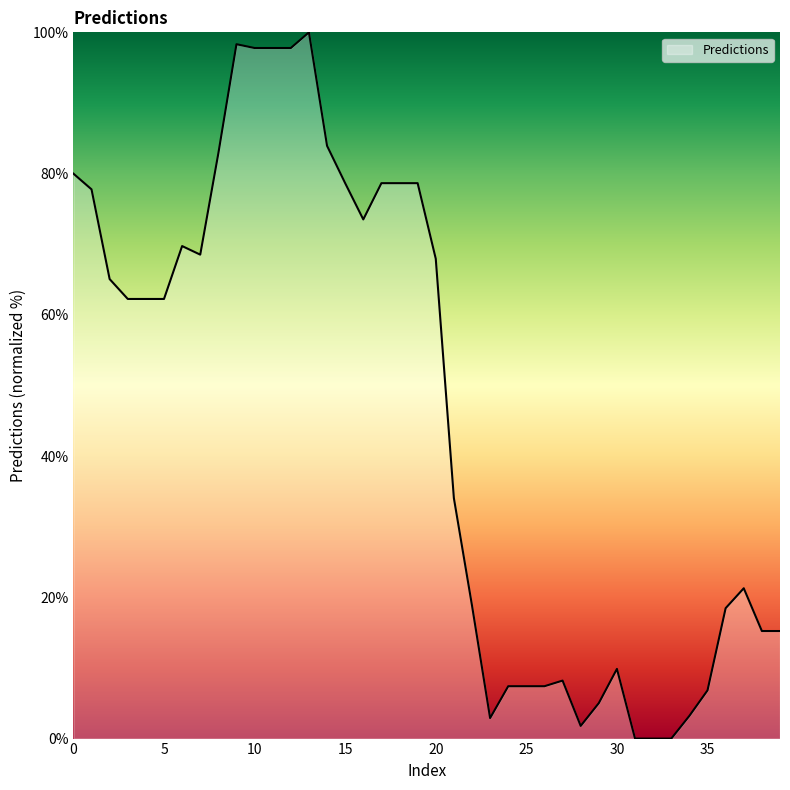

What is the maximum value shown in the chart?

100.0